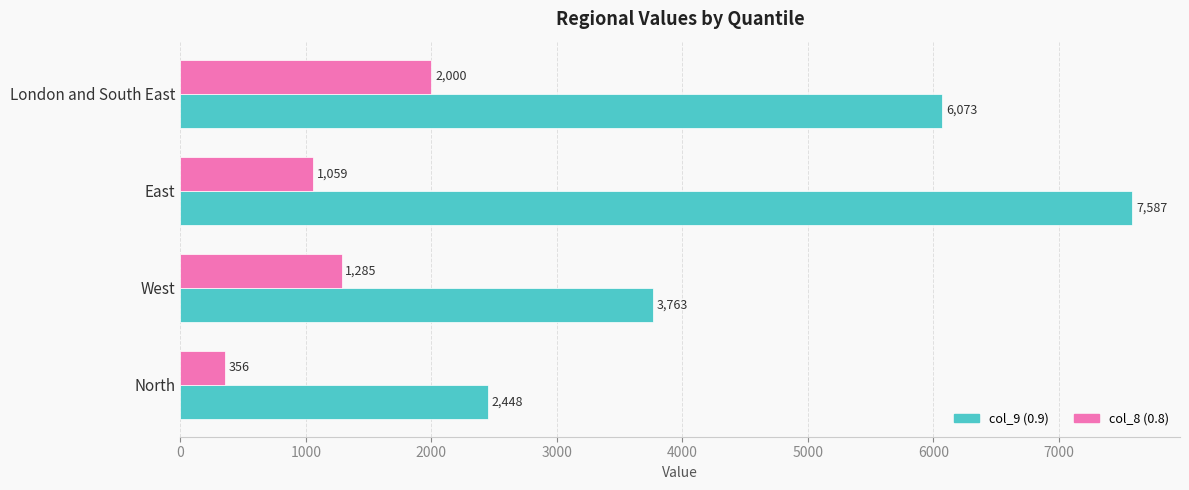

Rank the series at North from highest to lowest value.

col_9 (0.9), col_8 (0.8)